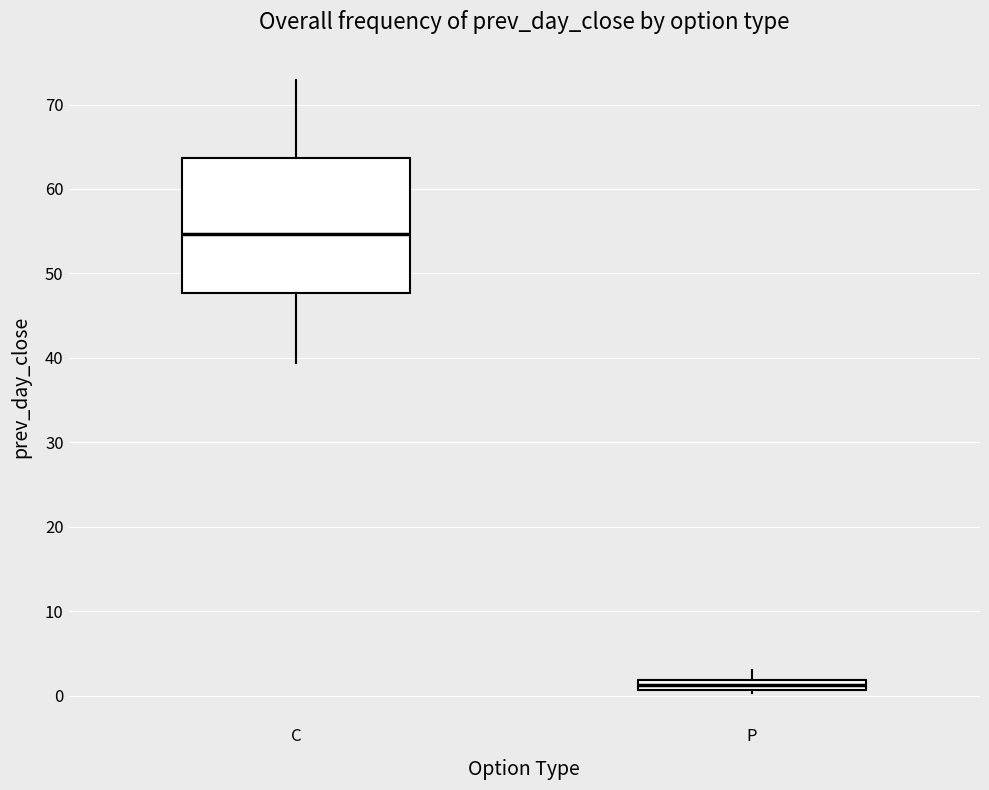

Where does the median line of the box for C sit on the y-axis? The values are not printed on the chart, so give them approximately, as read against the axis.

55